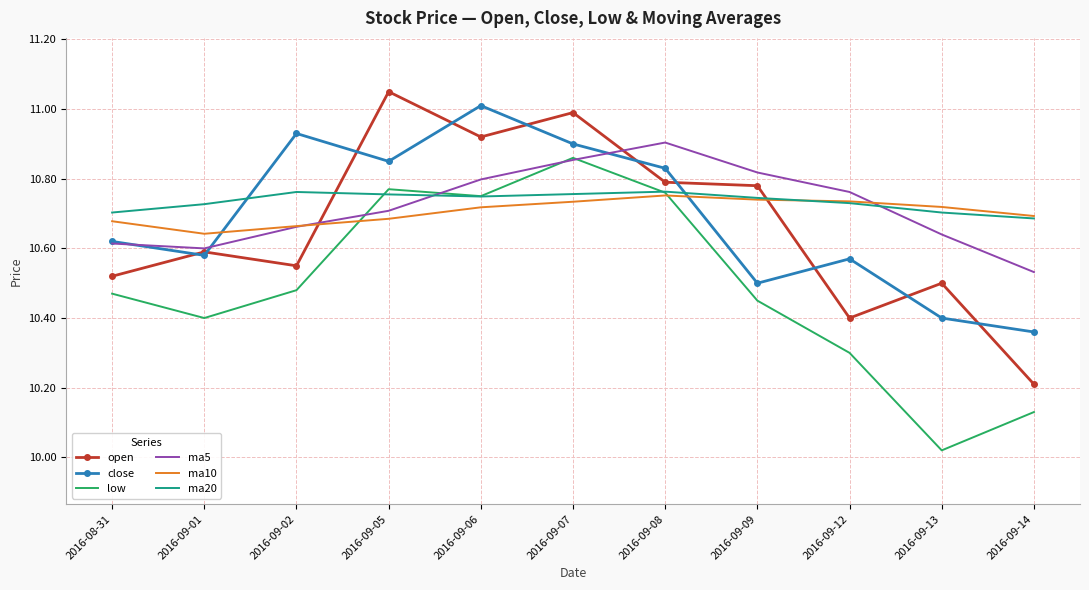

Where is close nearest to the value 10?

2016-09-14